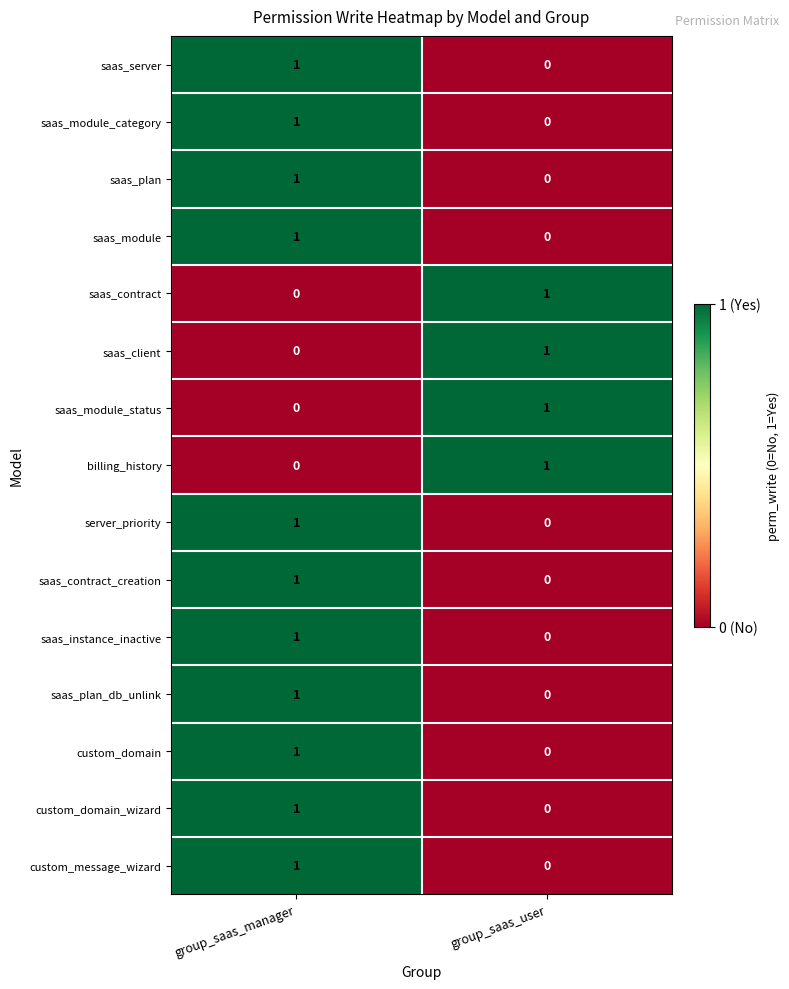

What is the spread (max minus min) of values at group_saas_user?

1